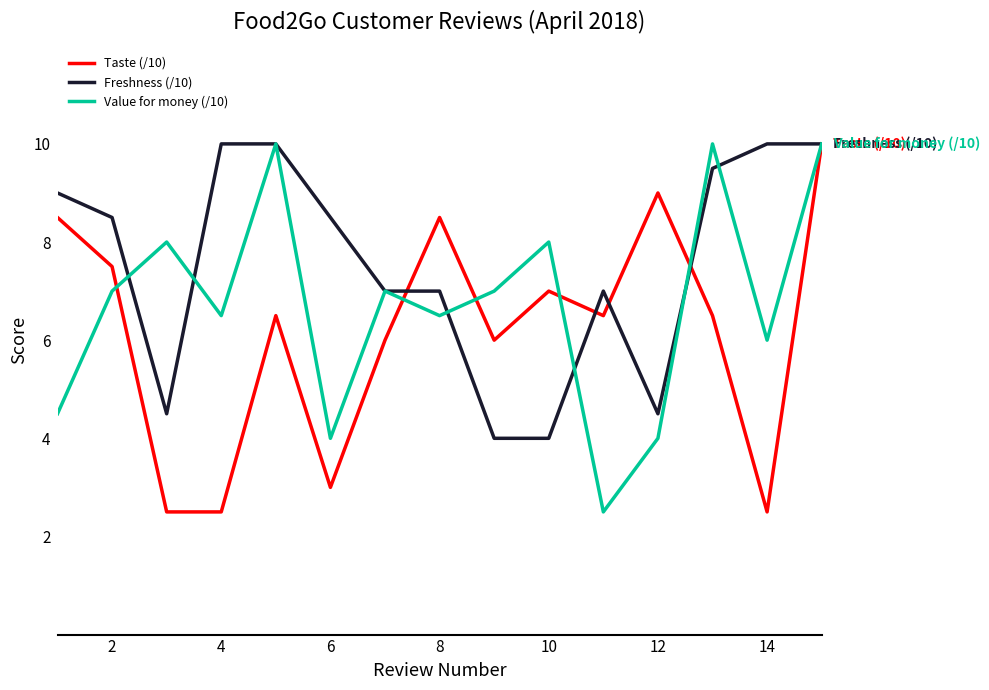

What is the minimum value shown in the chart?

2.5